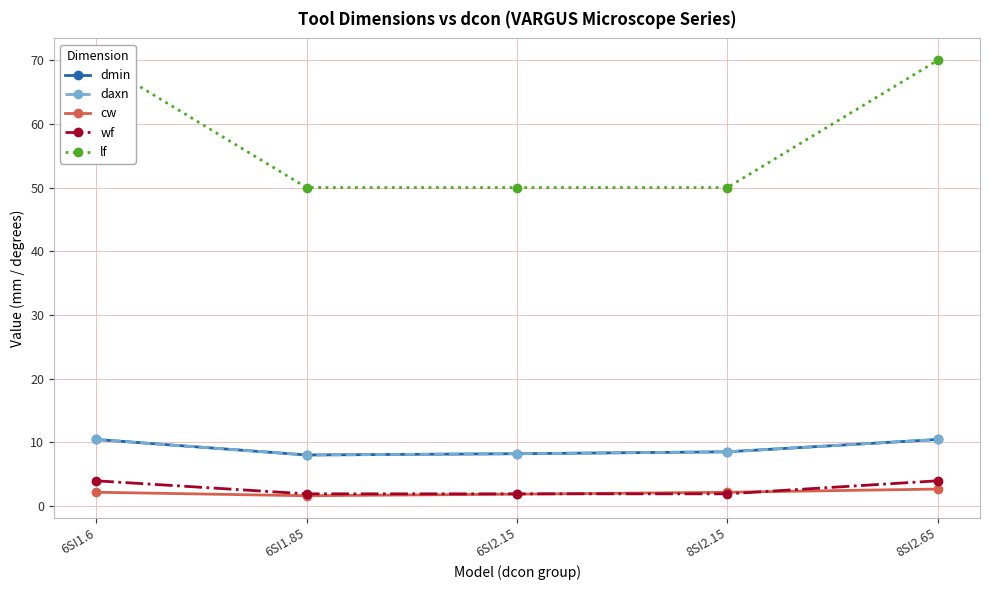

How many distinct data groups are displayed?

5